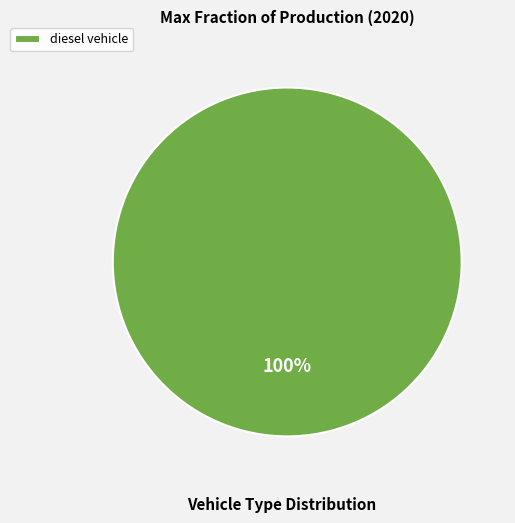

Rank the categories by value from highest to lowest.

diesel vehicle